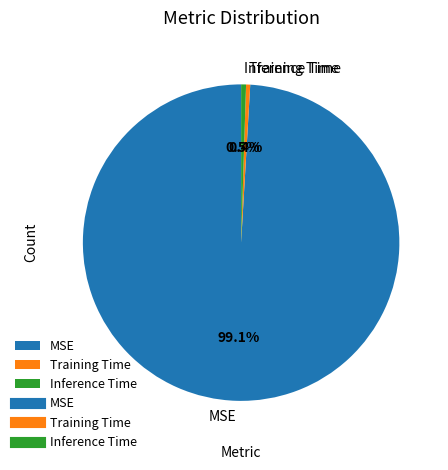

Is MSE the majority of the pie?

Yes